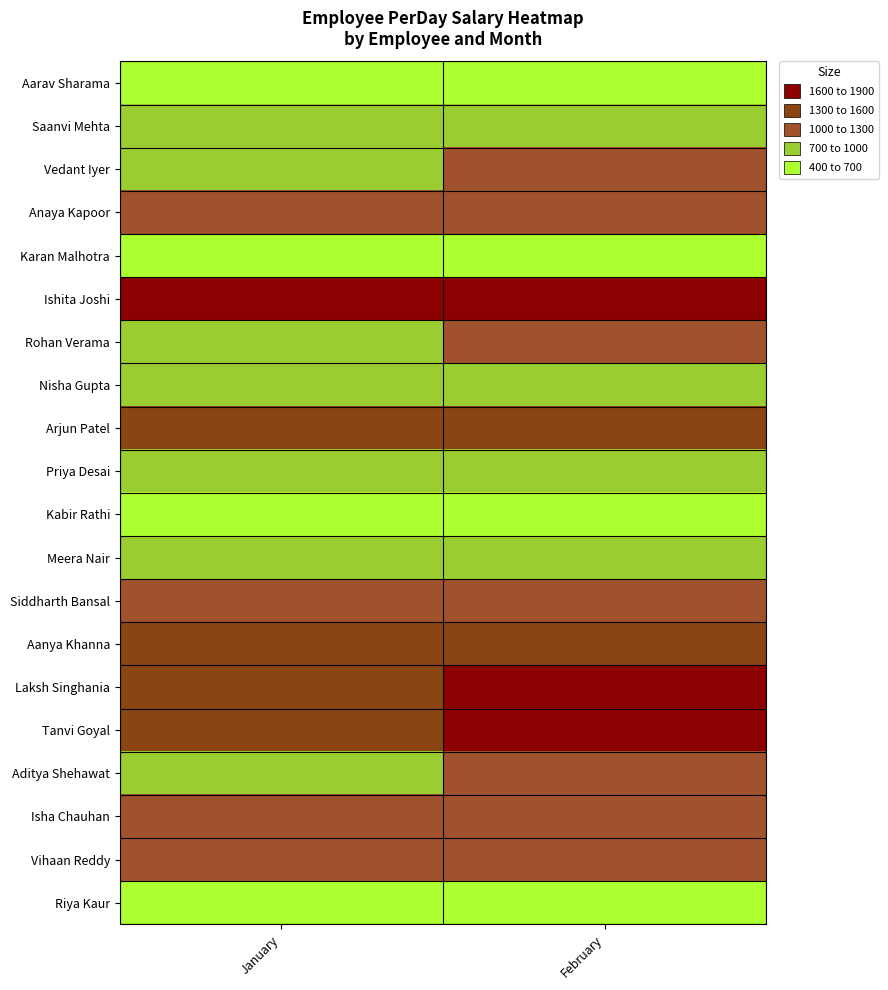

At how many categories does at least one series exceed 662?

2